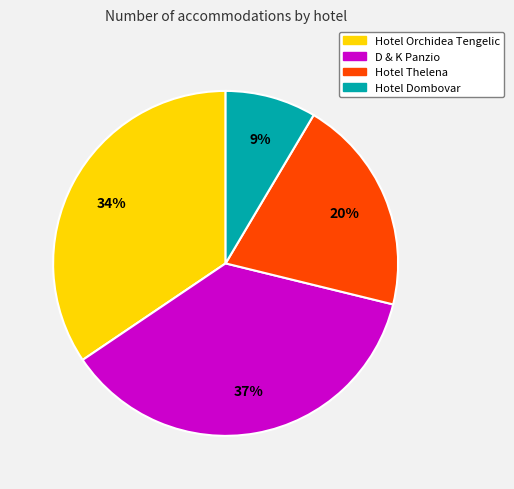

How many slices are in this pie chart?

4